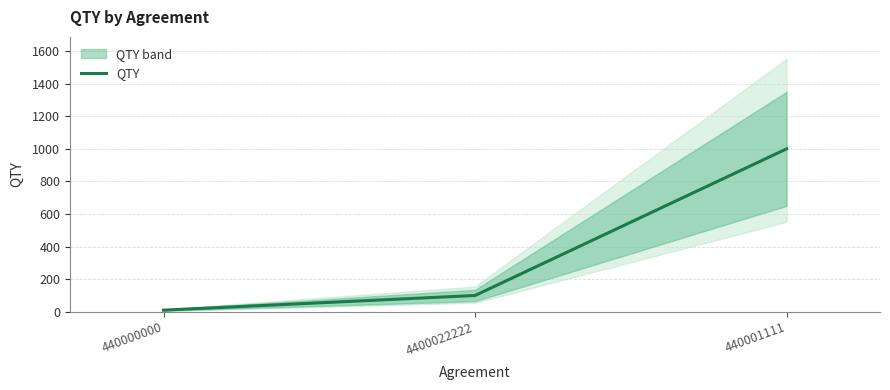

What is the minimum value shown in the chart?

10